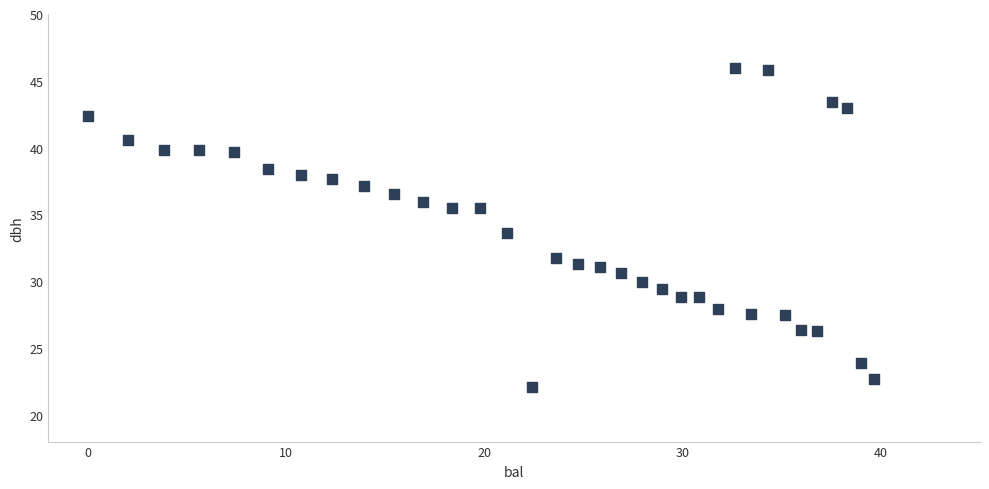

What is the range of X values (max minus min)?

39.6